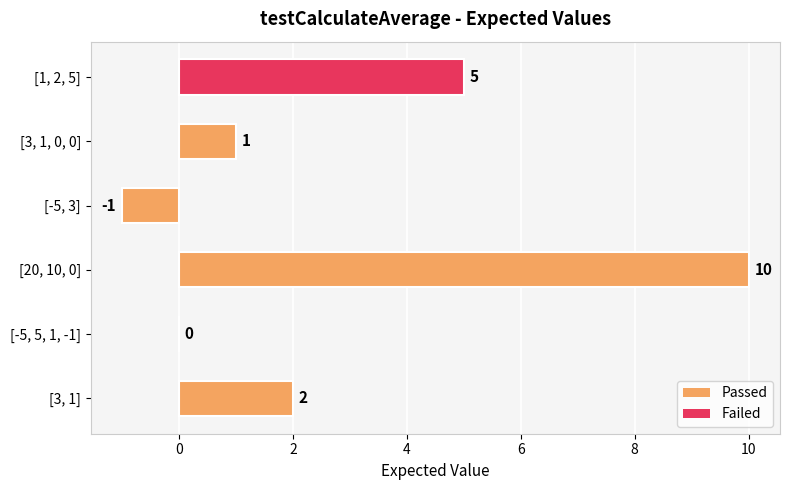

Is it true that the value at [-5, 5, 1, -1] is 0?

True